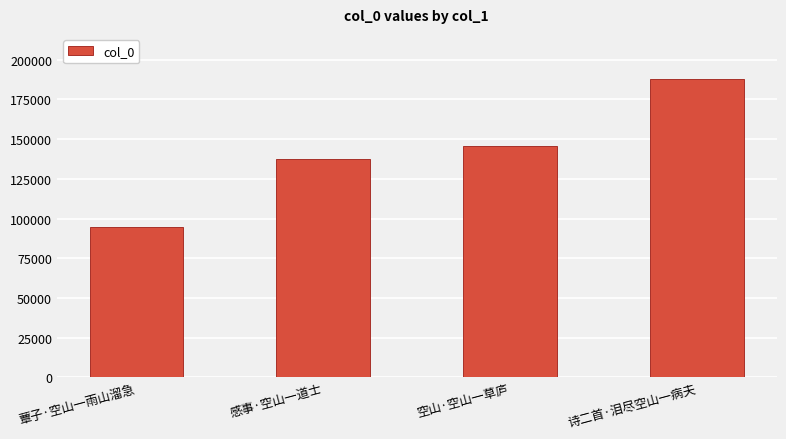

Are the bars horizontal?

No